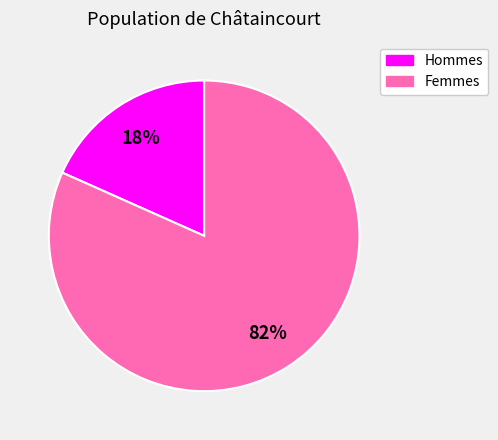

What percentage is the Hommes slice, to the nearest percent?

18%